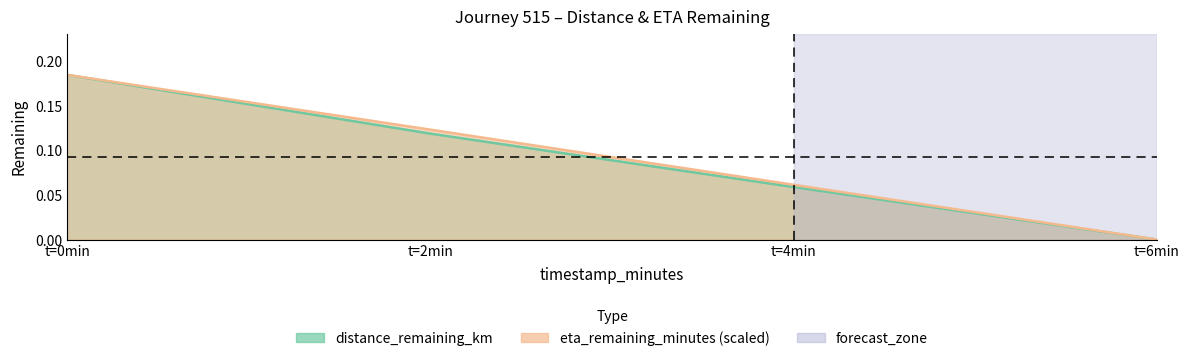

How many values in the distance_remaining_km series exceed 0?

3